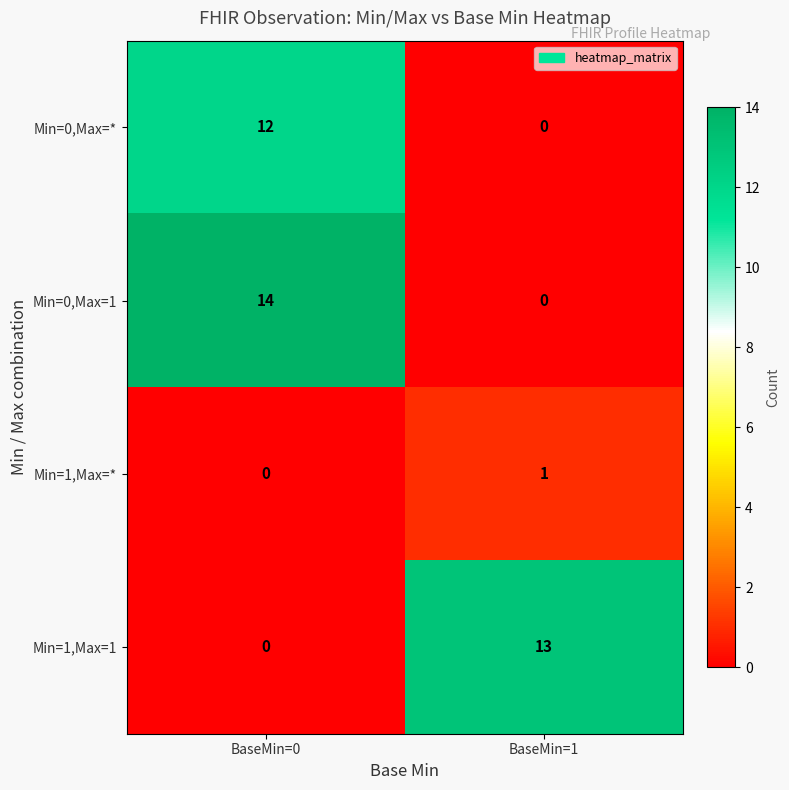

The value of Min=0,Max=* at BaseMin=0 is 2. True or false?

False